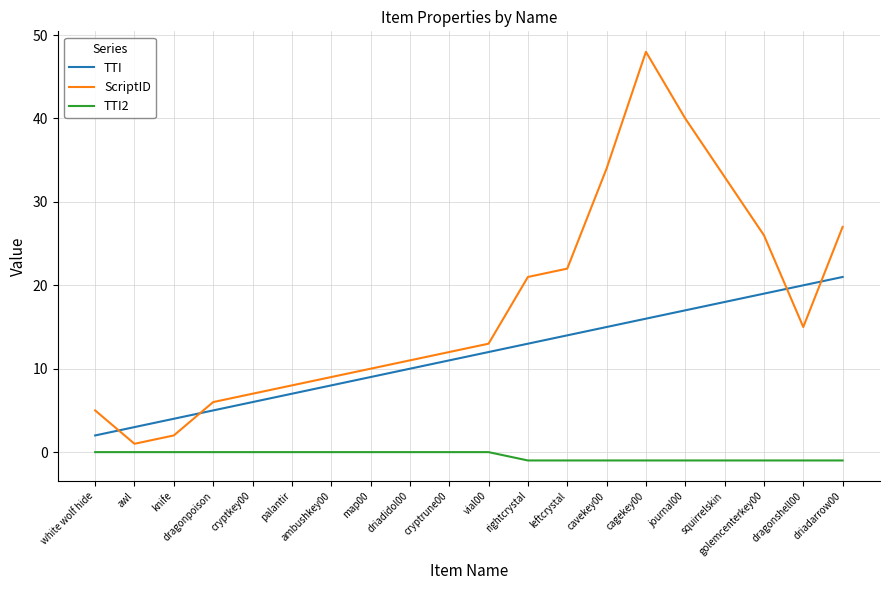

Rank the series by their average value, from lowest to highest.

TTI2, TTI, ScriptID